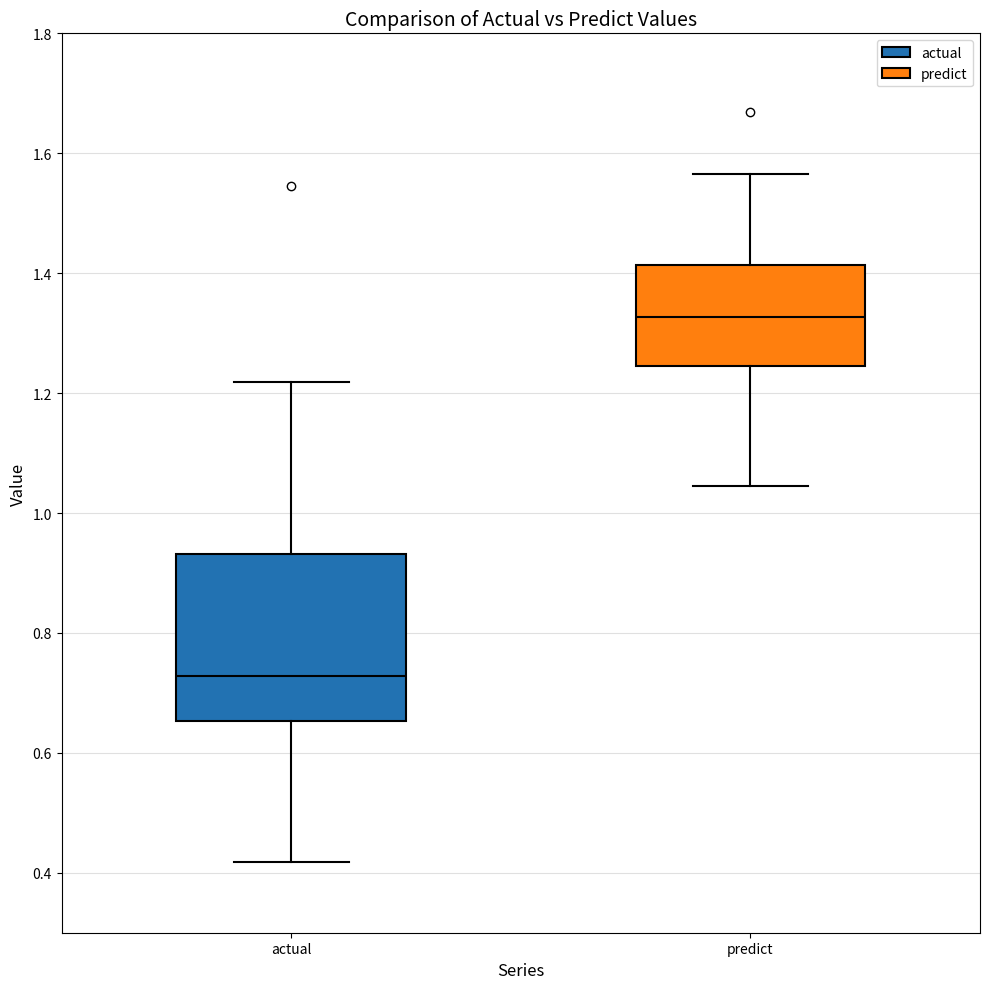

Where does the lower whisker of the box for predict end on the y-axis? The values are not printed on the chart, so give them approximately, as read against the axis.

1.04